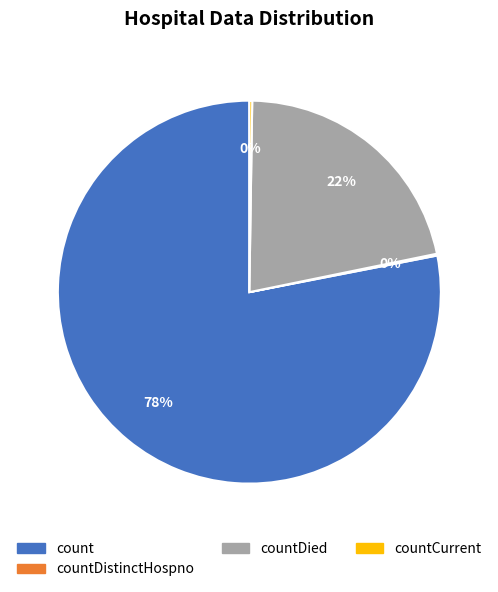

Is there a majority slice in this chart?

Yes